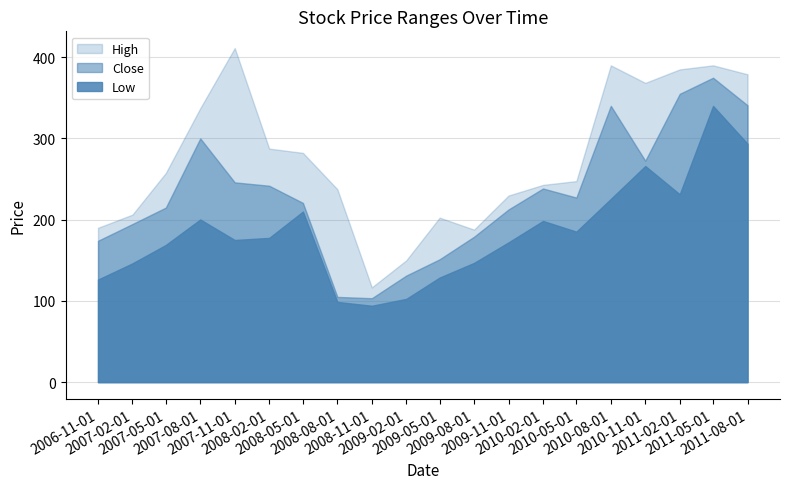

Between 2009-11-01 and 2010-02-01, which series saw the biggest shift?

Low